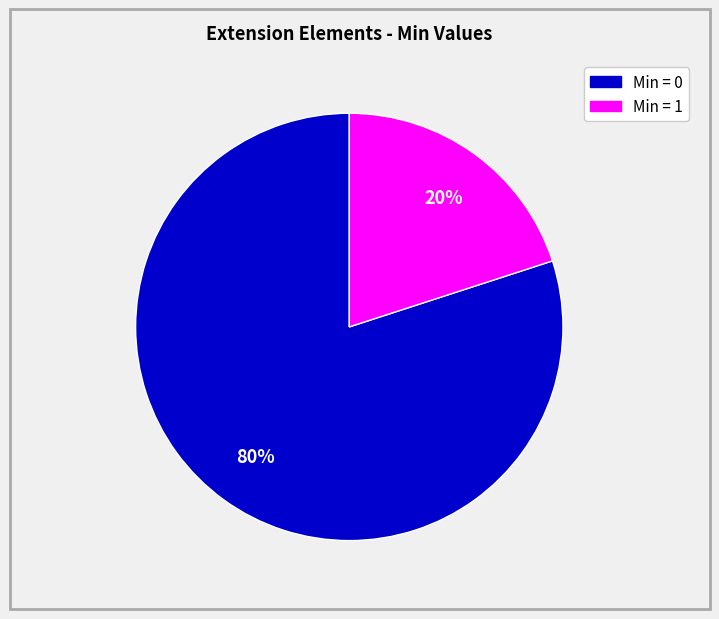

Is there any slice that represents more than half of the pie?

Yes